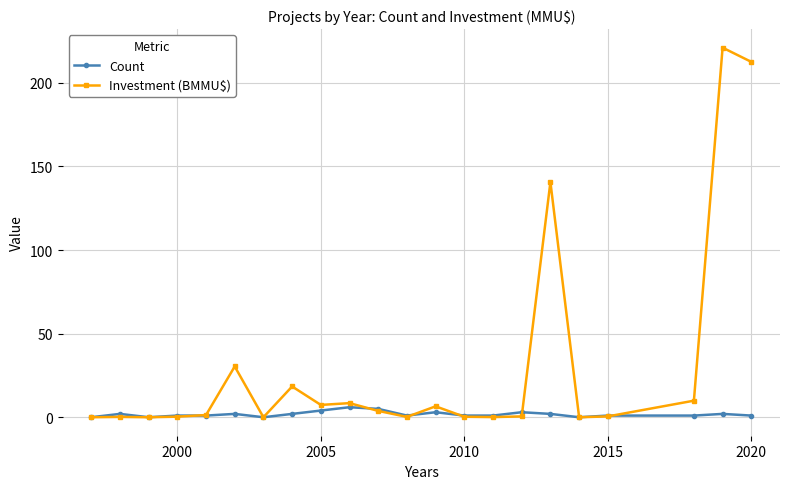

True or false: Count has more than 2 interior local peaks.

True